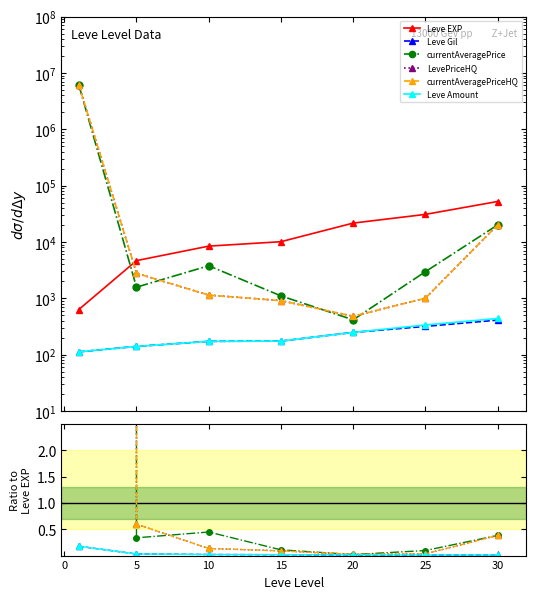

True or false: Leve EXP has more than 0 interior local peaks.

False